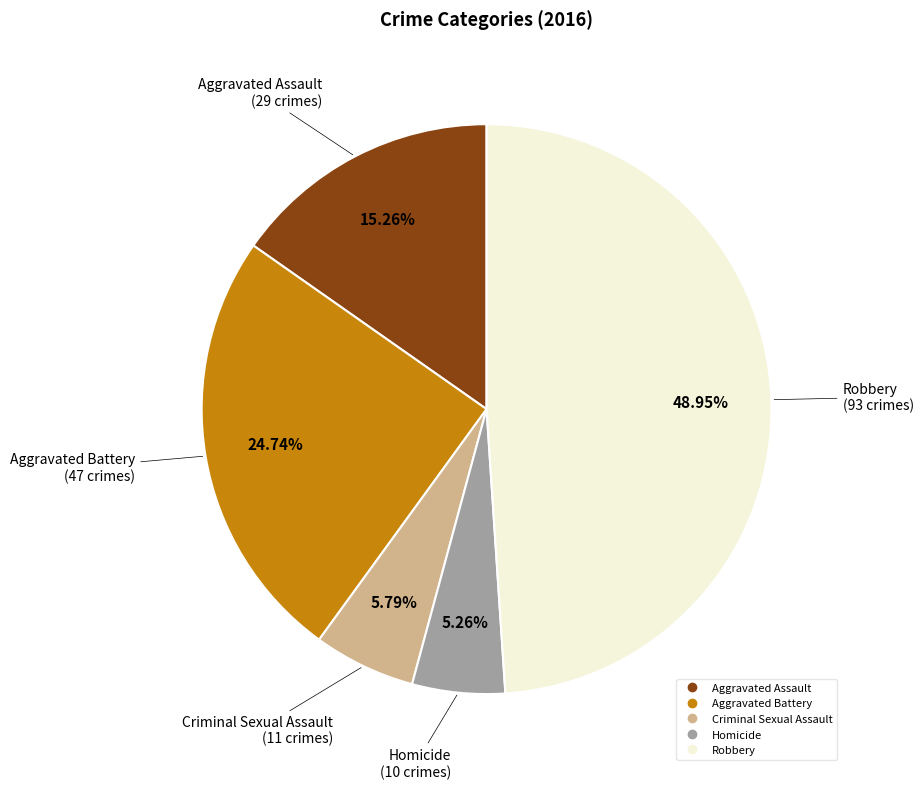

True or false: Robbery accounts for 49% of the total.

True